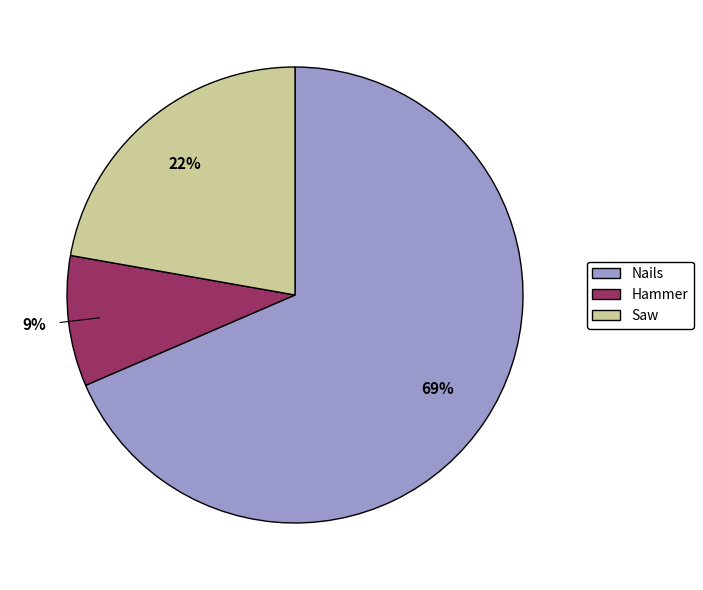

Is there a majority slice in this chart?

Yes